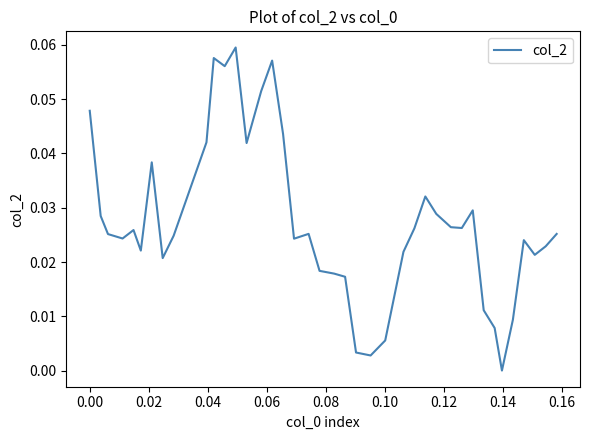

How many lines are shown in the chart?

1